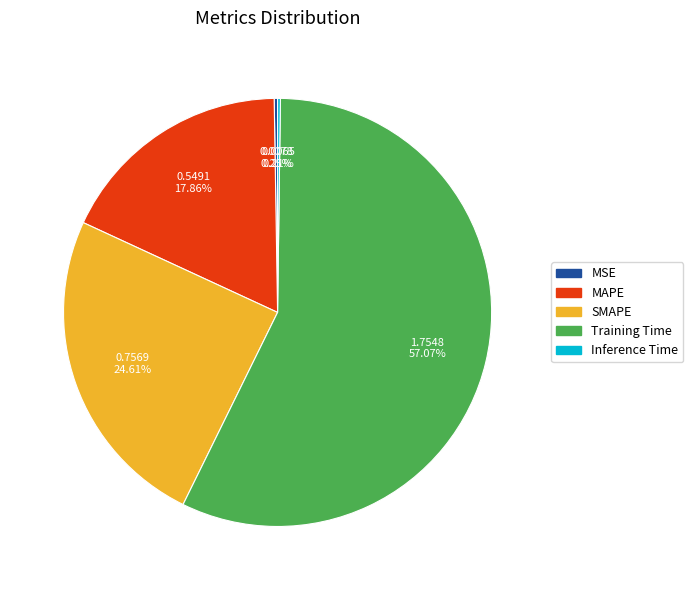

What is the largest slice in the pie chart?

Training Time